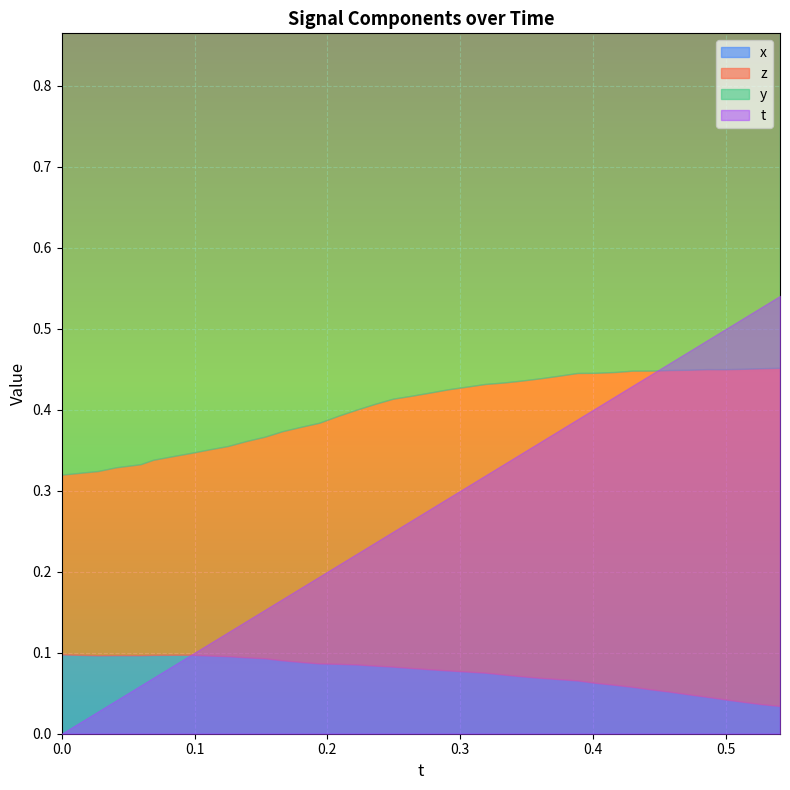

How many y values are between 0 and 1?

40